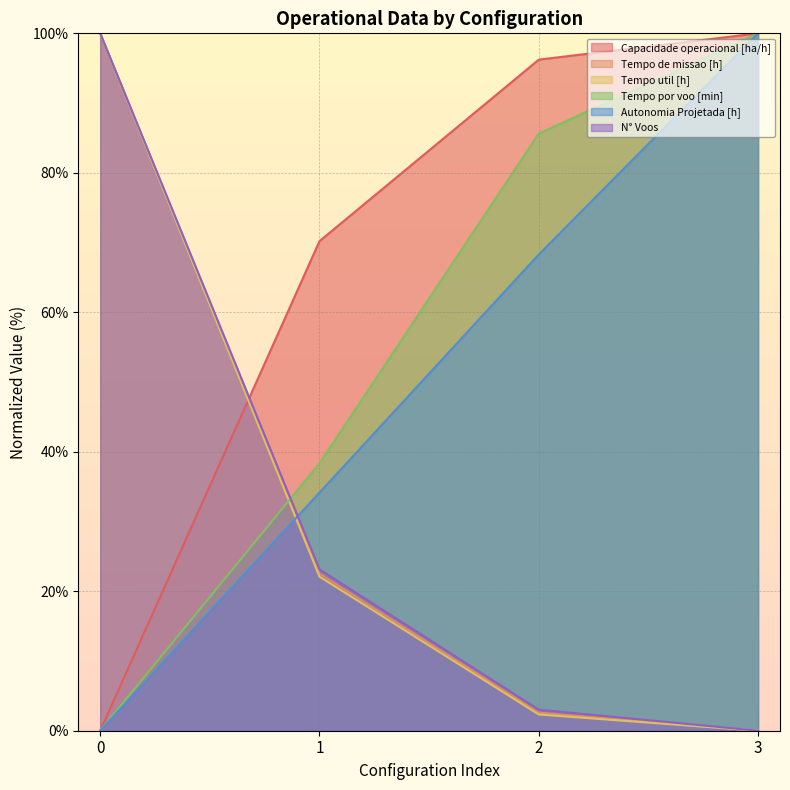

True or false: Tempo util [h] and Tempo de missao [h] cross at least once.

False